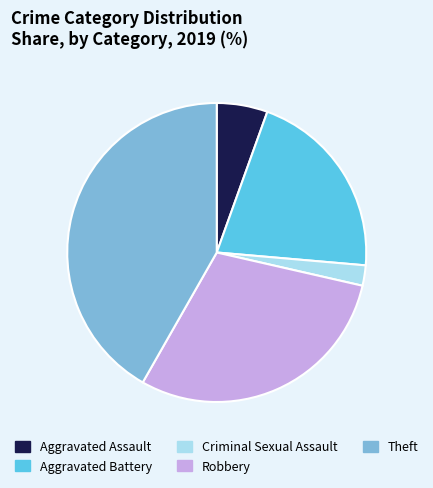

Approximately how many times larger is the value at Aggravated Assault compared to Criminal Sexual Assault?

2.5